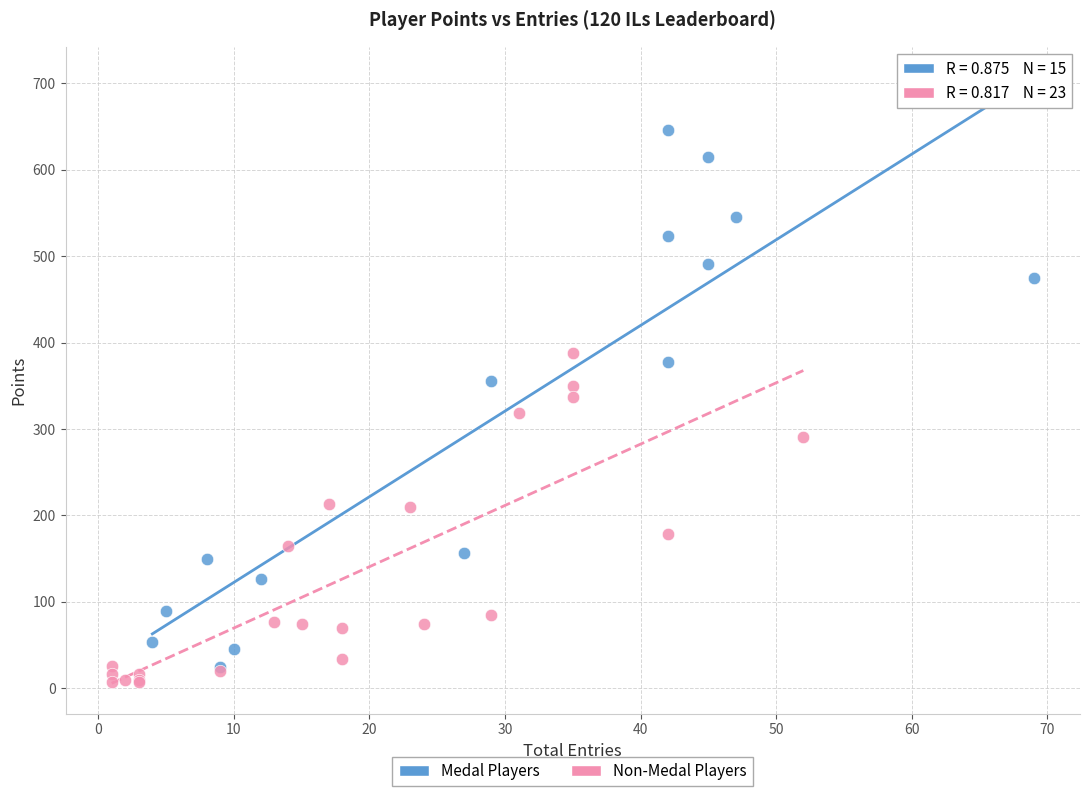

Which series has the widest spread of Y values?

Medal Players